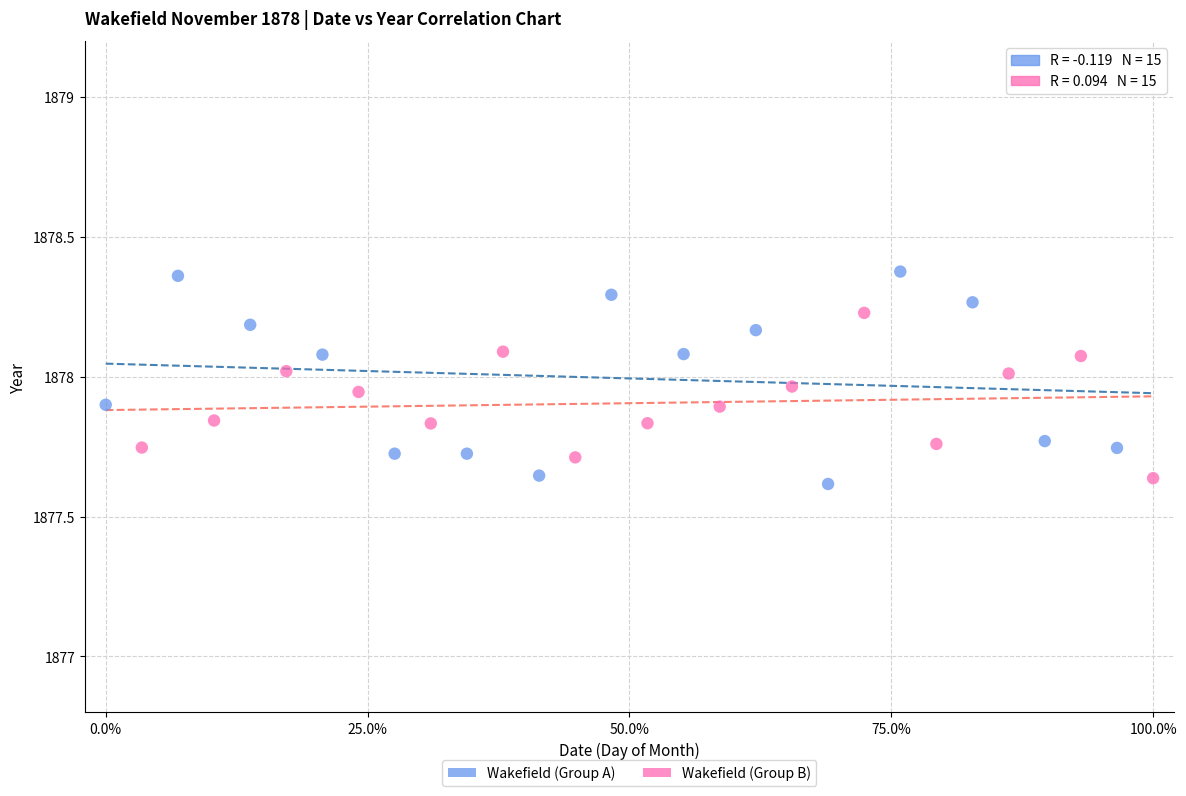

Which series has the widest spread of Y values?

Wakefield (Group A)